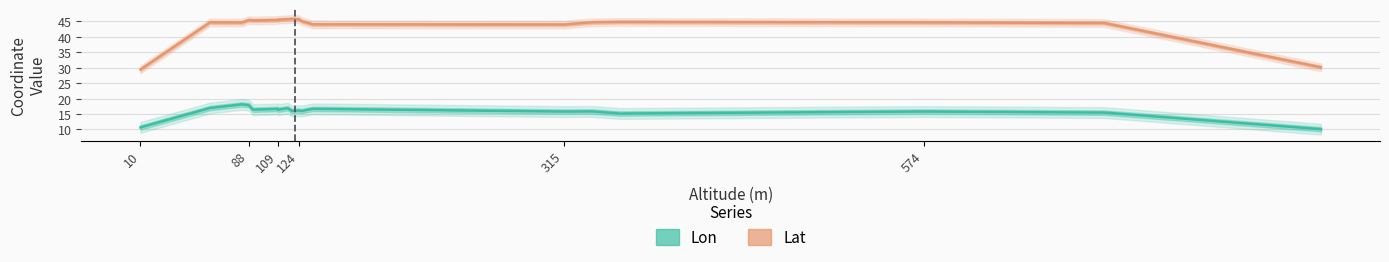

True or false: Lon has a value of 21.4 at 16.

False